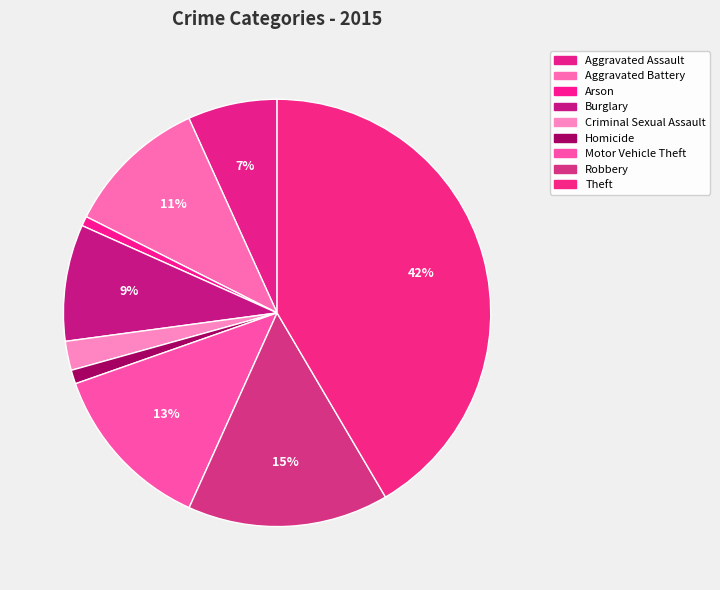

Count the number of slices in the pie.

9